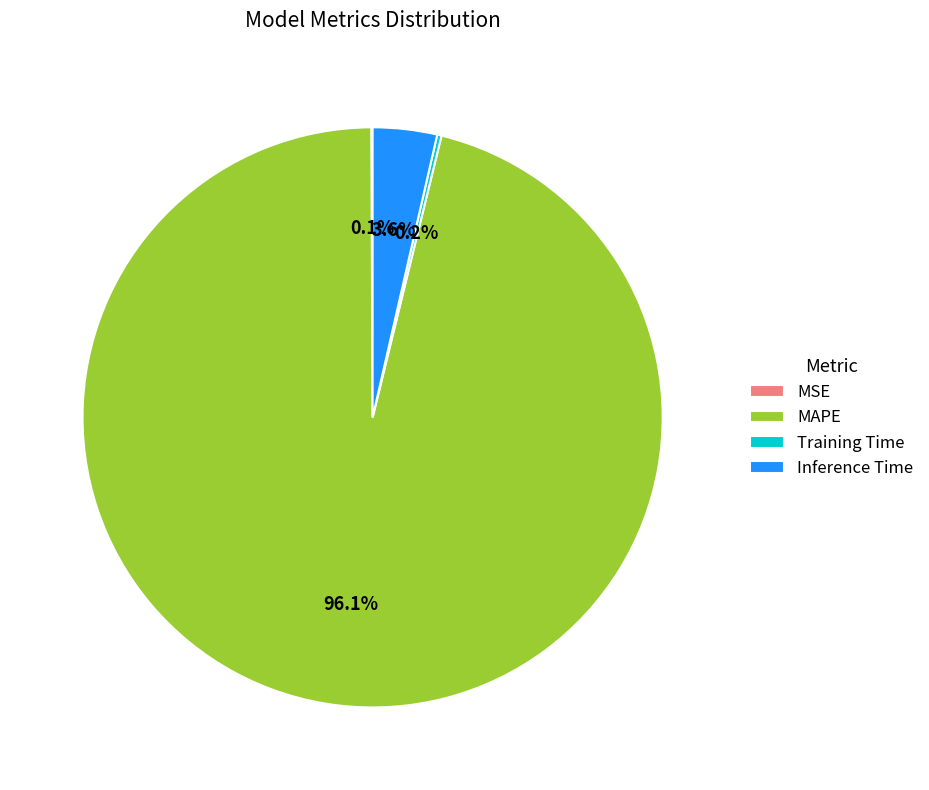

Which slice is the largest?

MAPE